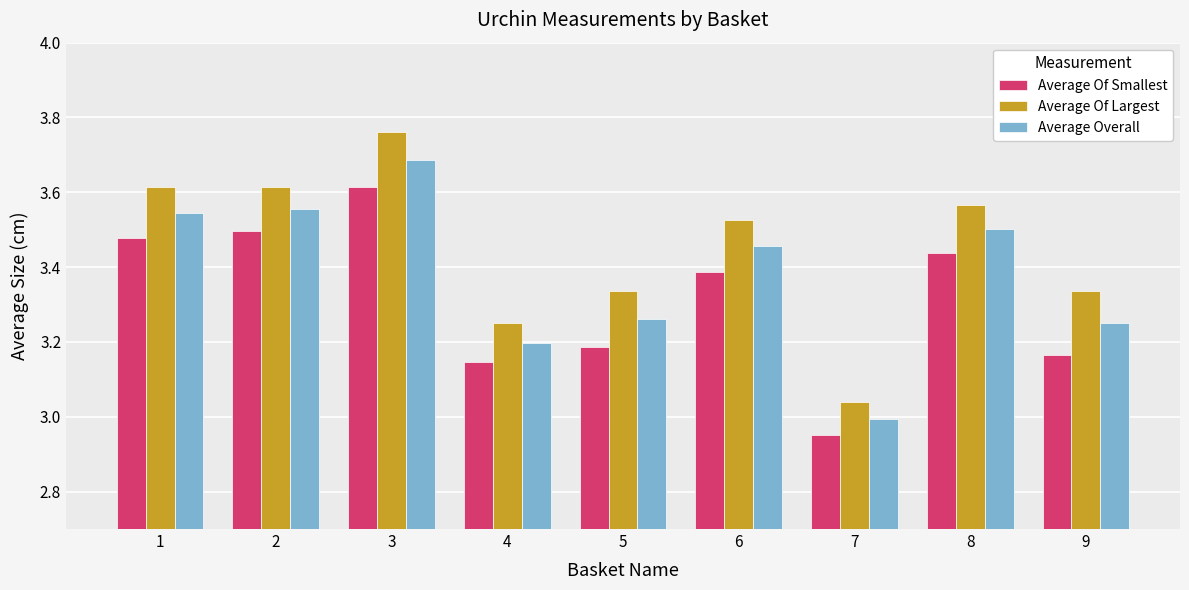

At 3, list the series in order from smallest to largest.

Average Of Smallest, Average Overall, Average Of Largest